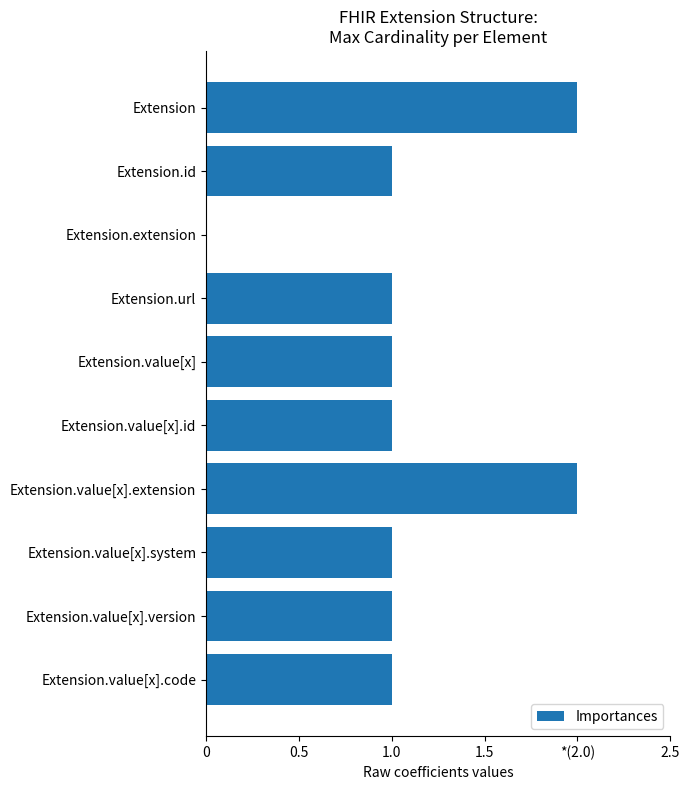

How many bars are there in total?

10